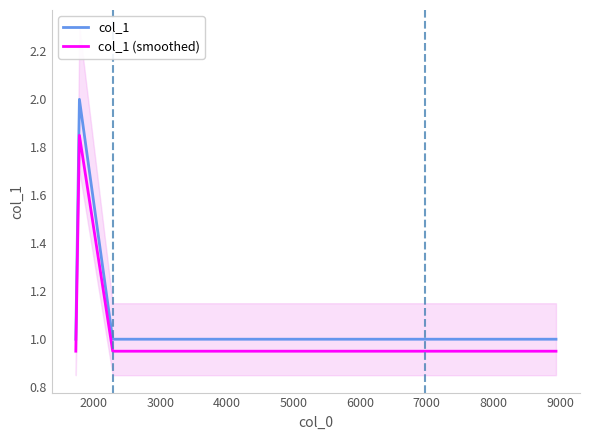

Count the number of data series in this chart.

2